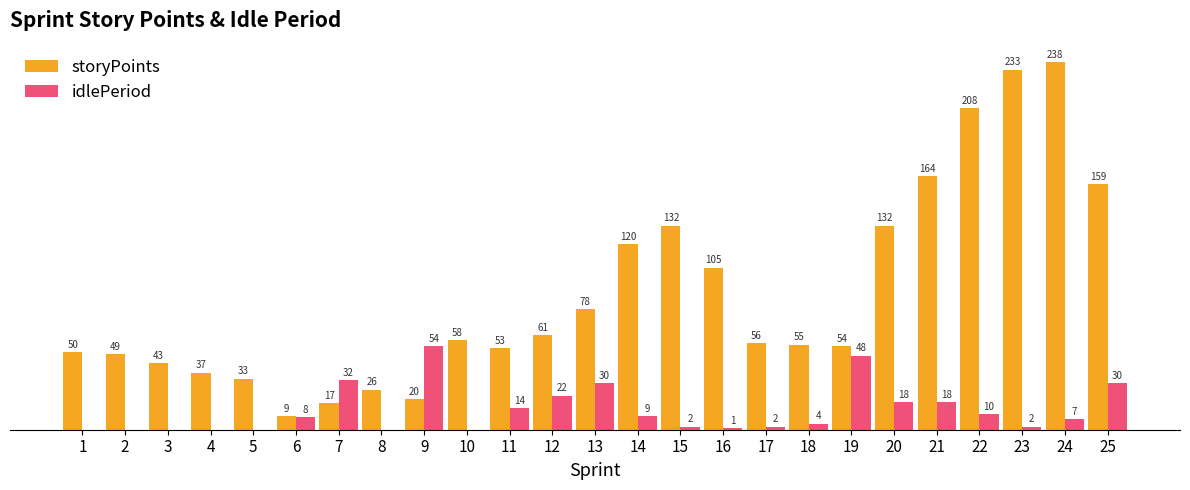

Is the value of idlePeriod at 10 greater than the value of storyPoints at 15?

No